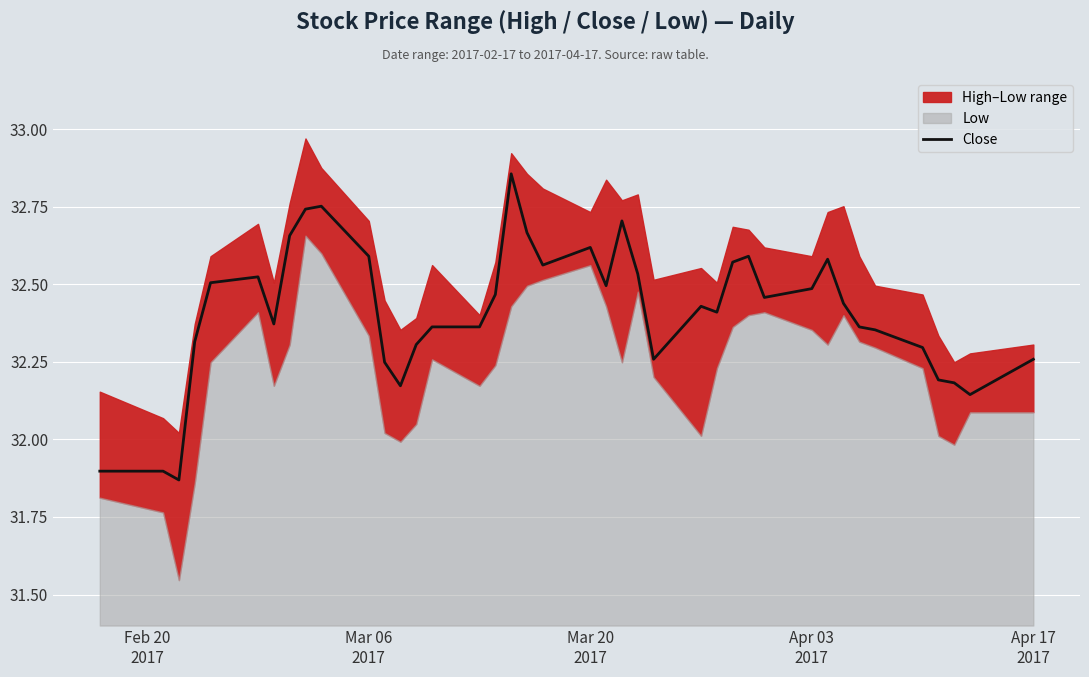

Reading left to right, list all the values displayed in this chart.

31.9	31.9	31.9	32.3	32.5	32.5	32.4	32.7	32.7	32.8	32.6	32.2	32.2	32.3	32.4	32.4	32.5	32.9	32.7	32.6	32.6	32.5	32.7	32.5	32.3	32.4	32.4	32.6	32.6	32.5	32.5	32.6	32.4	32.4	32.4	32.3	32.2	32.2	32.1	32.3